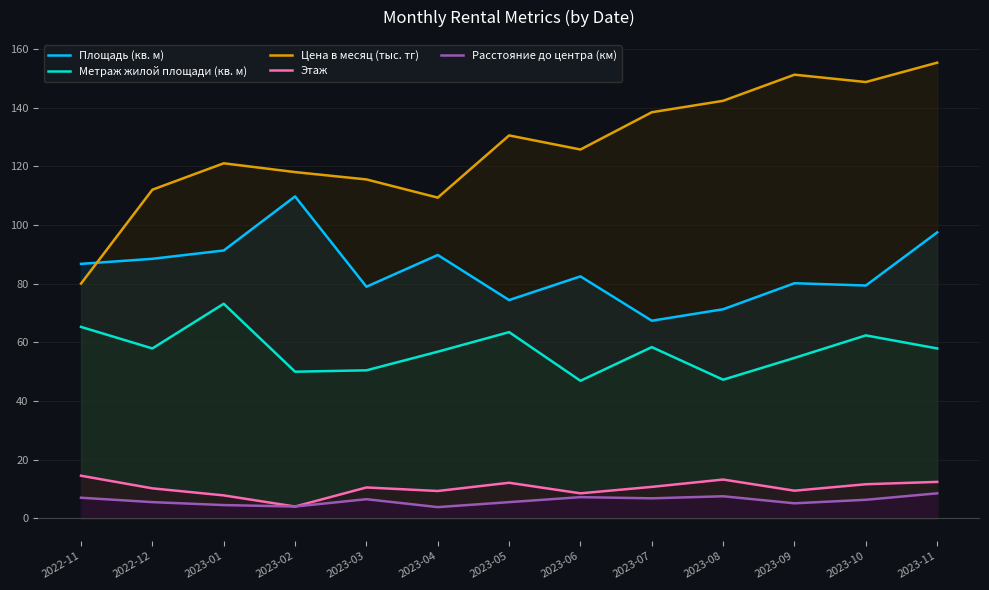

What is the difference between the maximum and minimum values in the Метраж жилой площади (кв. м) series?

26.3